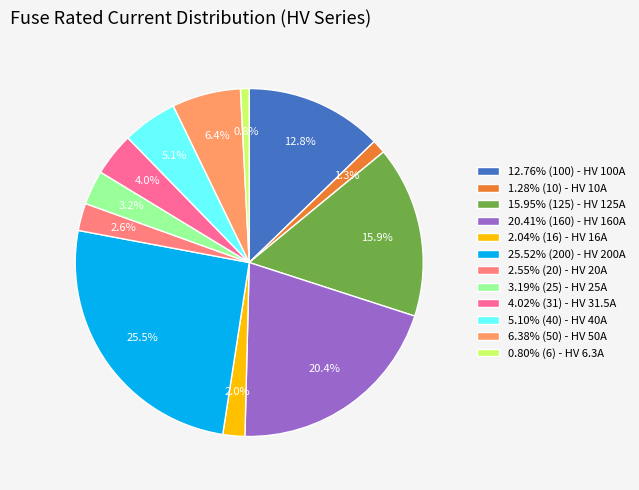

To the nearest percent, what is the average slice percentage?

8%